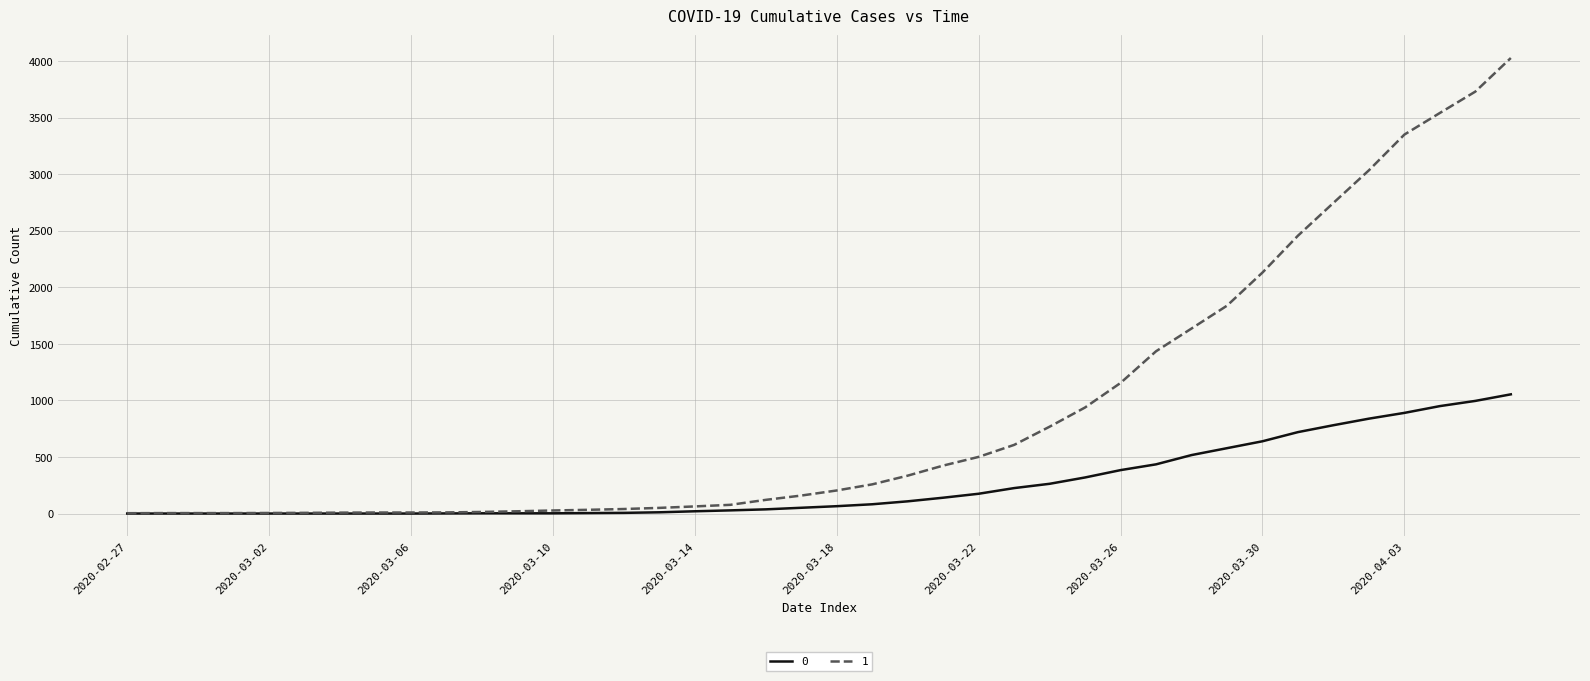

Rank the series by their maximum value, from lowest to highest.

0, 1